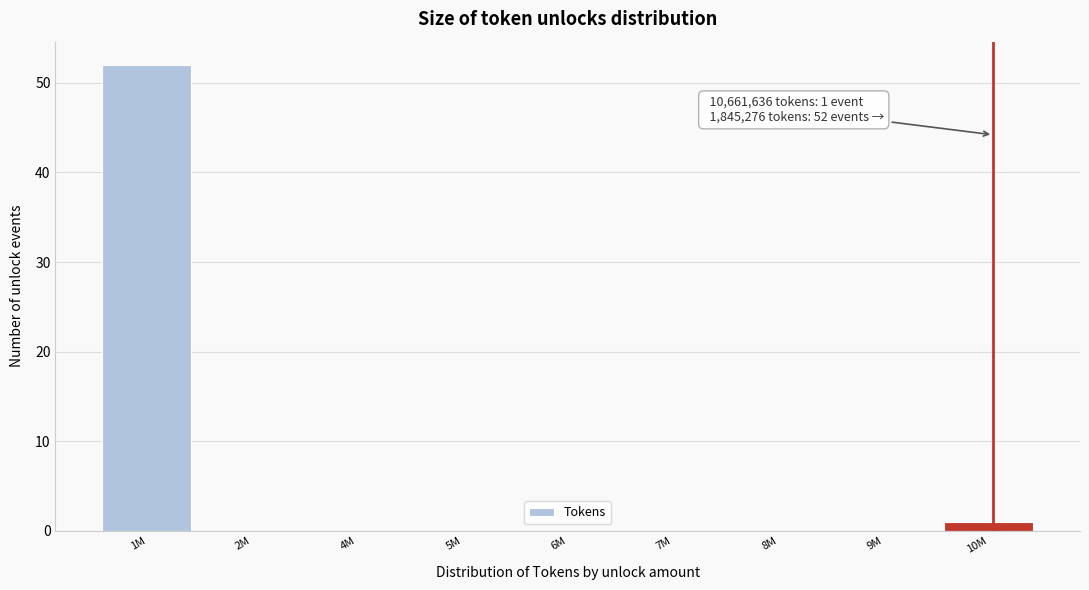

Reading left to right, list all the values displayed in this chart.

1M=52	2M=0	4M=0	5M=0	6M=0	7M=0	8M=0	9M=0	10M=1